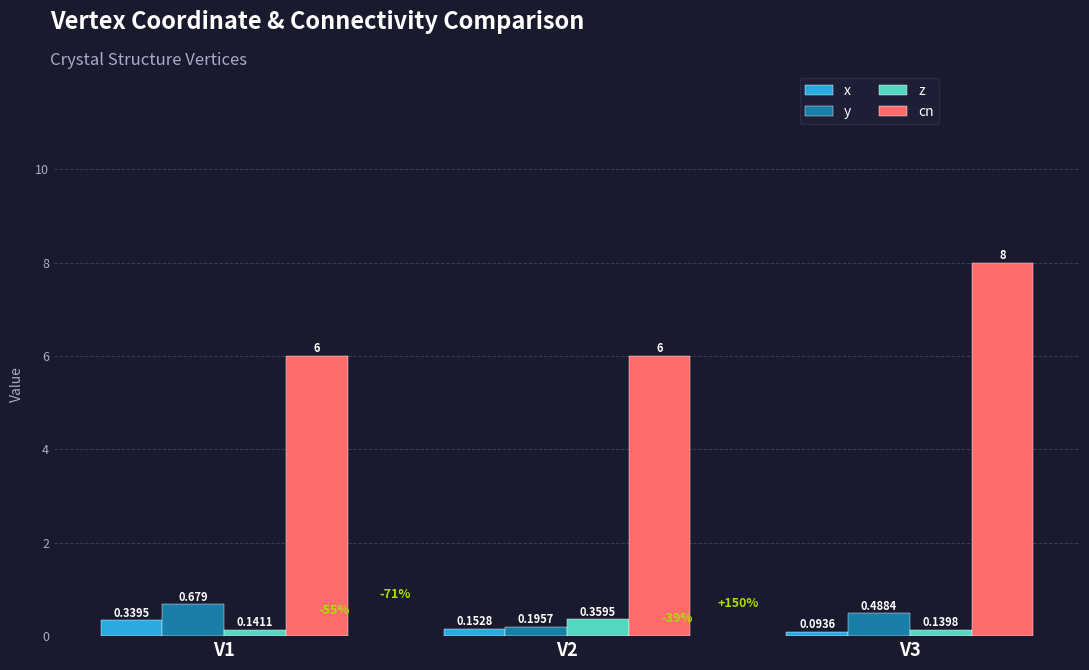

What are all the series names shown in the legend?

x, y, z, cn